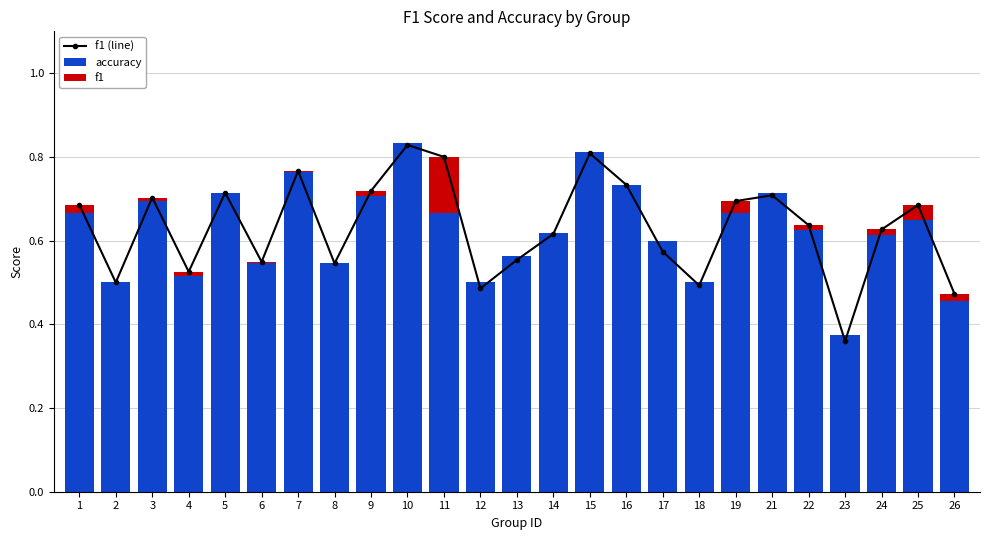

At how many categories does at least one series exceed 0?

25